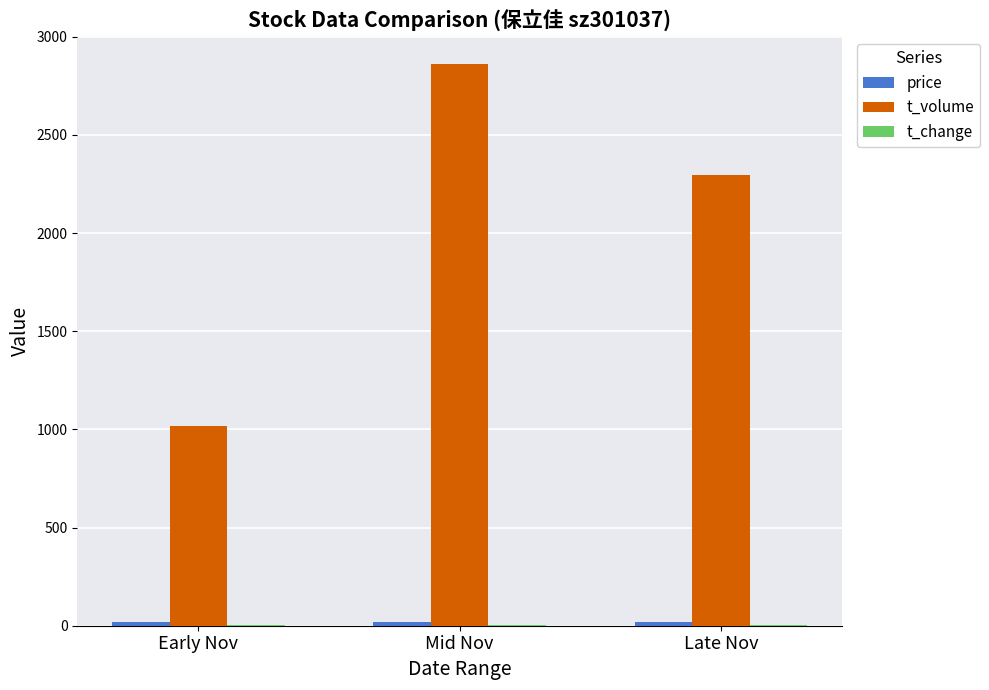

At which label is t_volume closest to 1939?

Late Nov